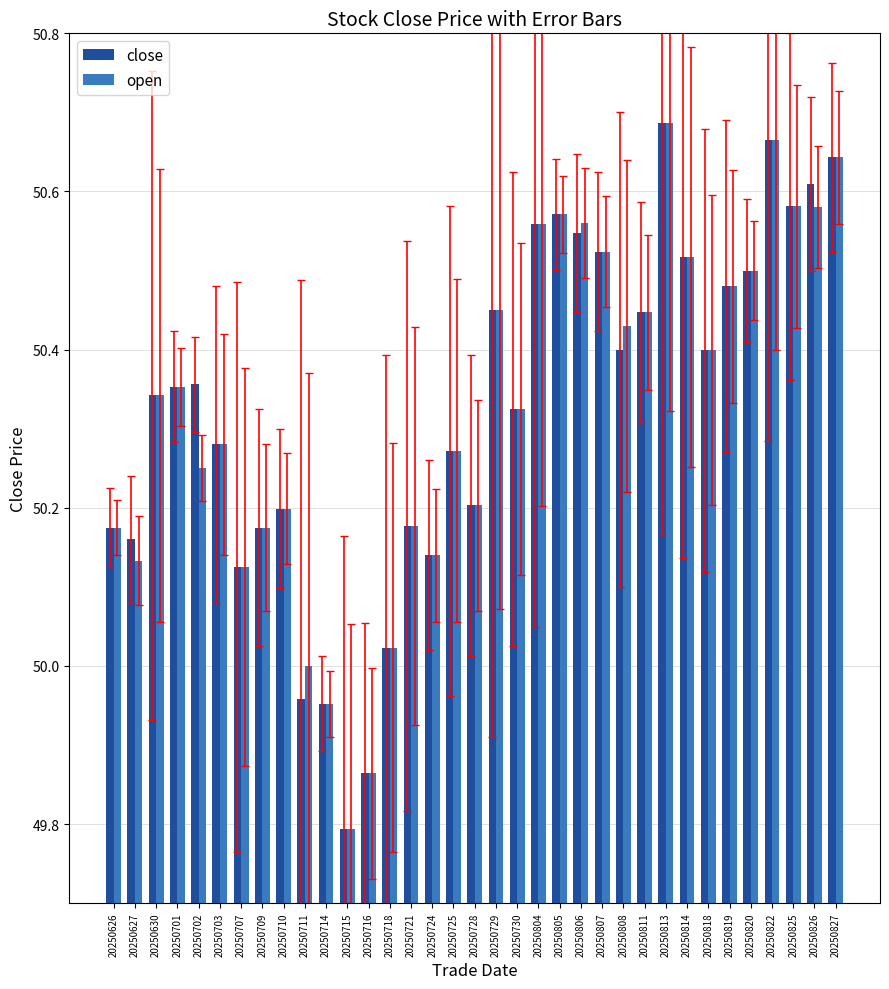

What is the difference between the close values at 20250724 and 20250716?

0.3